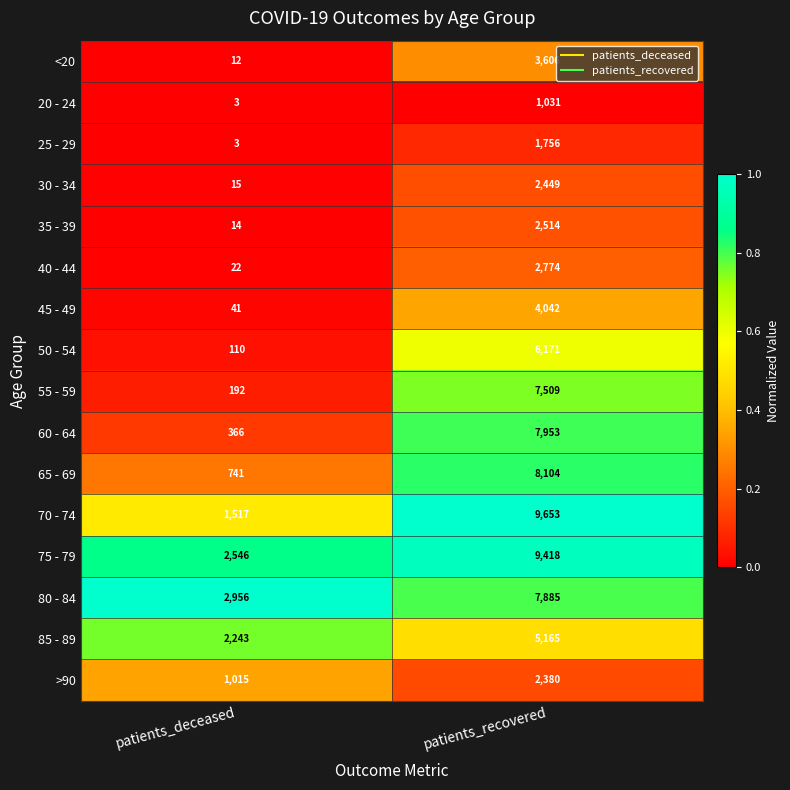

What is the sum of all 70 - 74 values?

11170